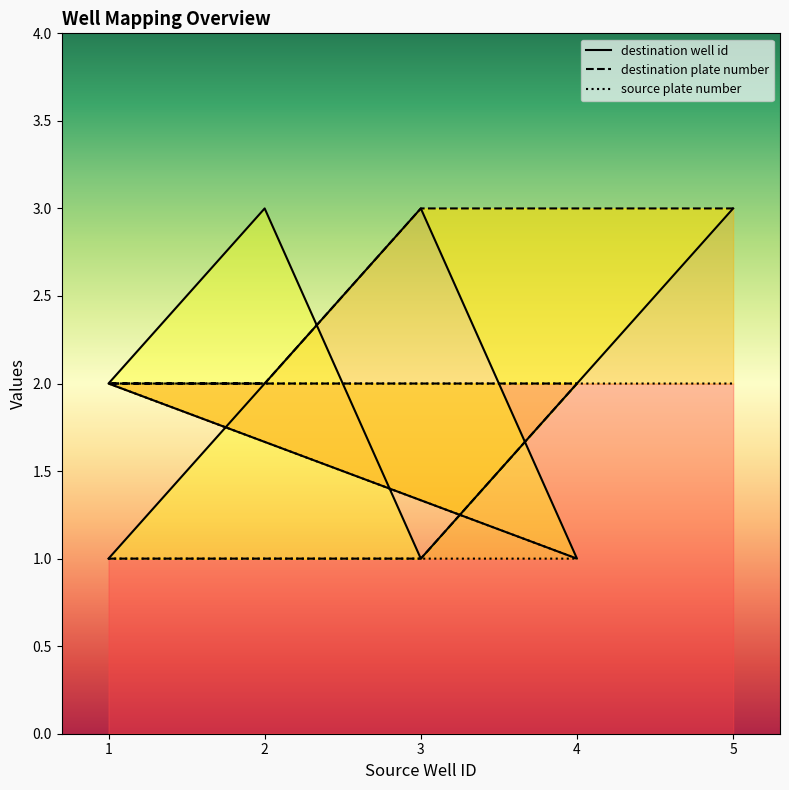

Does the chart display data point markers on the line(s)?

No